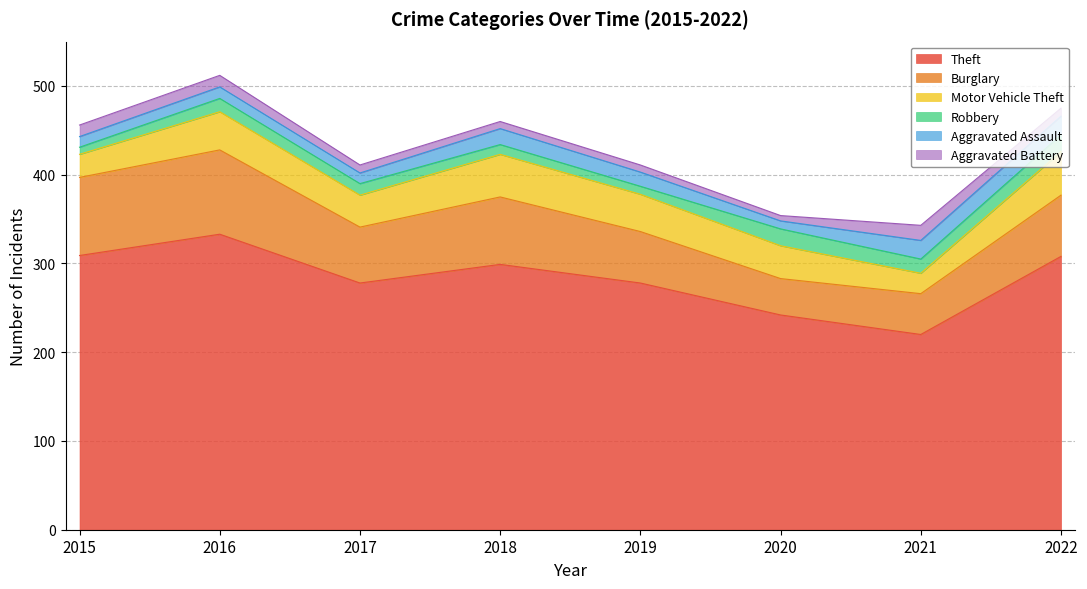

At how many categories does at least one series exceed 176?

8